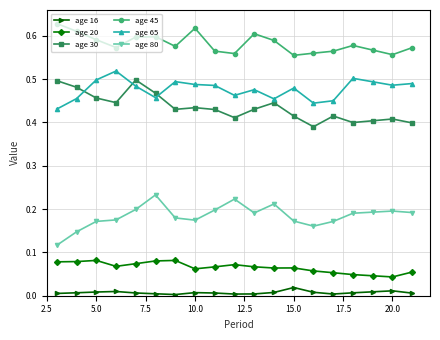

Which series has the largest total across all categories?

age 45